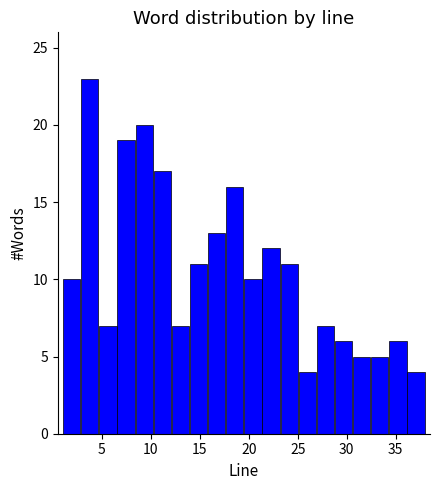

Read against the x-axis, roughly where is the centre of the tallest bar?

4.0